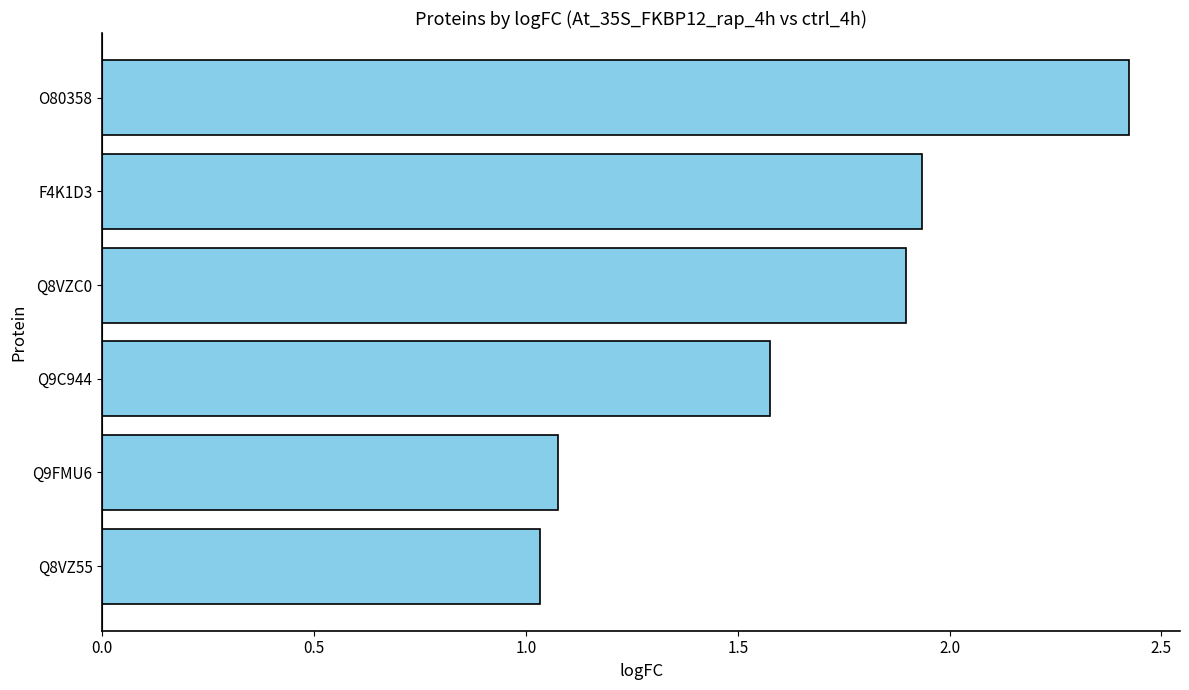

List the labels in order of value, smallest first.

Q8VZ55, Q9FMU6, Q9C944, Q8VZC0, F4K1D3, O80358